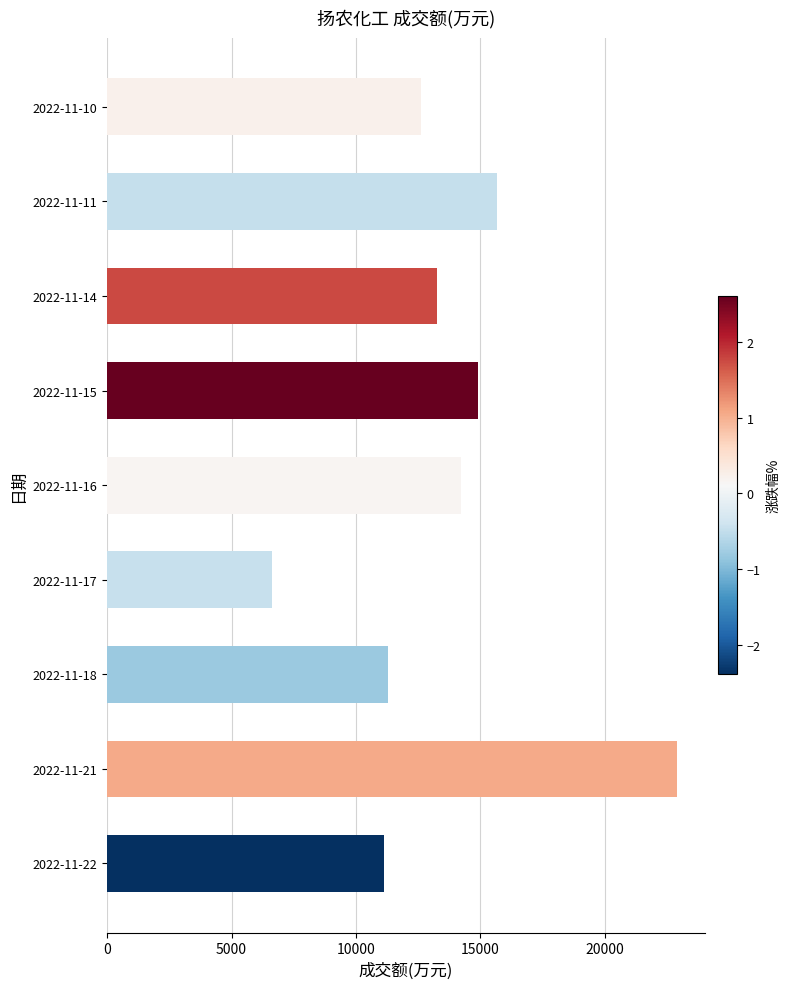

Which label corresponds to the smallest value in the chart?

2022-11-17